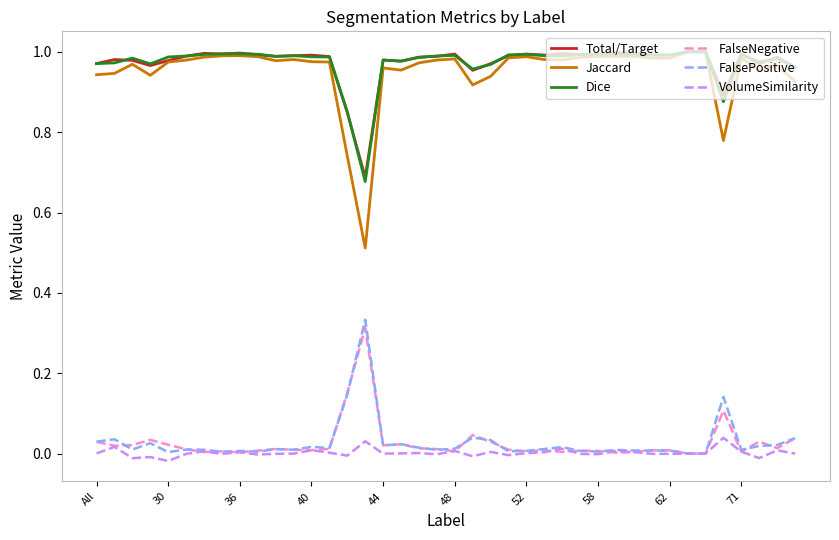

True or false: FalsePositive and Total/Target intersect in this chart.

False